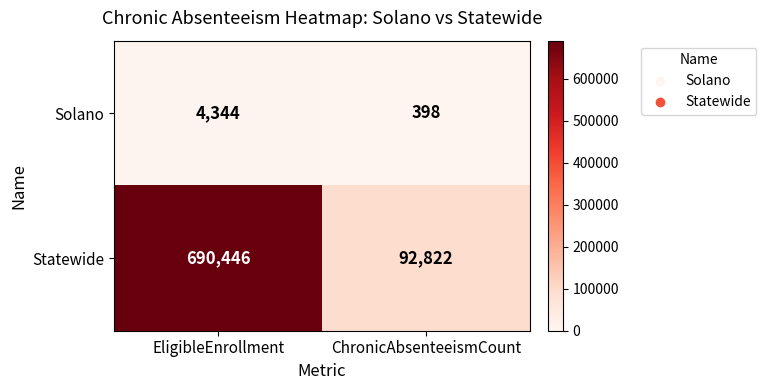

What is the difference between the Solano values at EligibleEnrollment and ChronicAbsenteeismCount?

3946